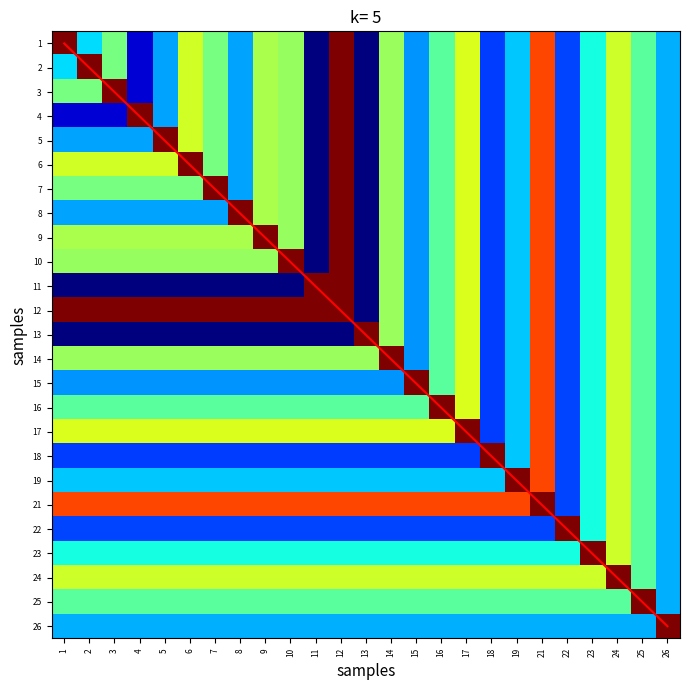

What is the difference between the highest and lowest values at 2?

1.0